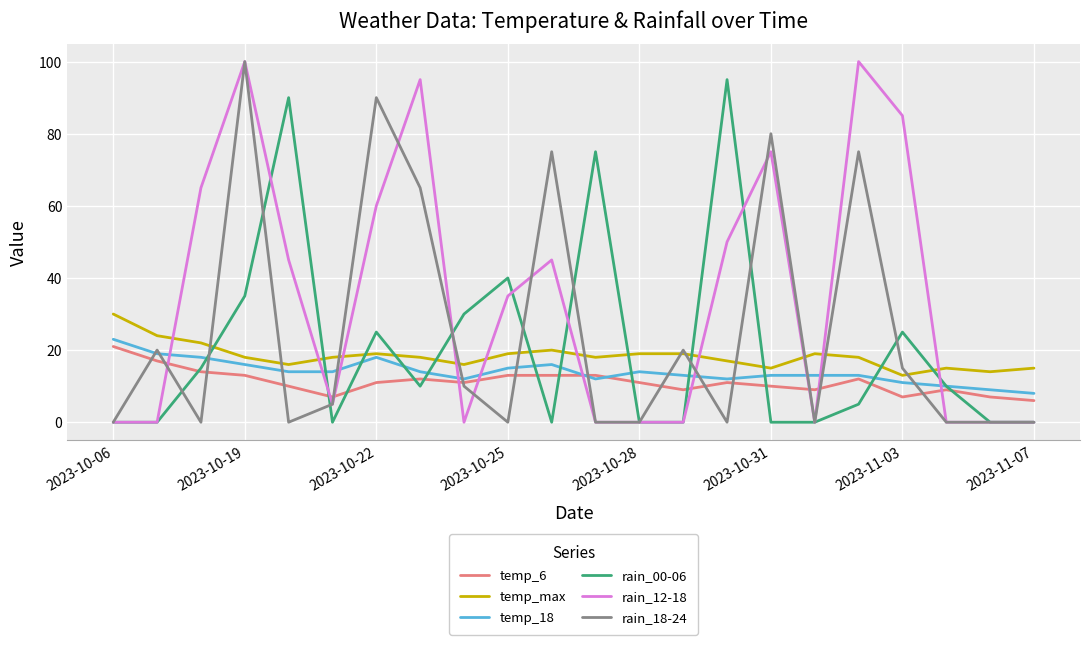

Which series has the largest total across all categories?

rain_12-18